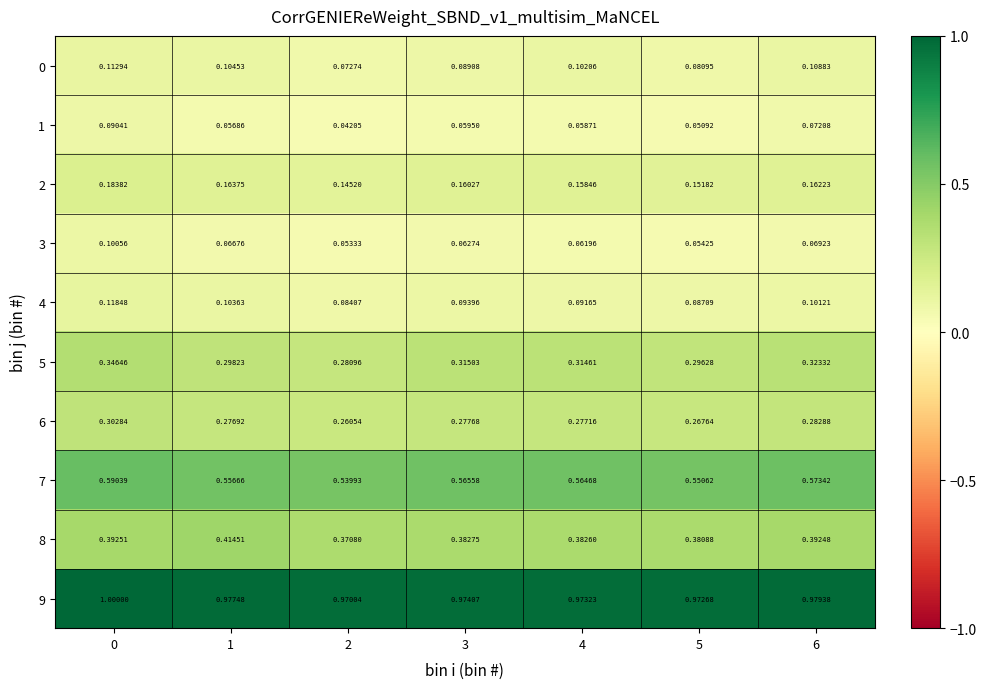

Is the value of 5 at 2 greater than the value of 4 at 5?

Yes